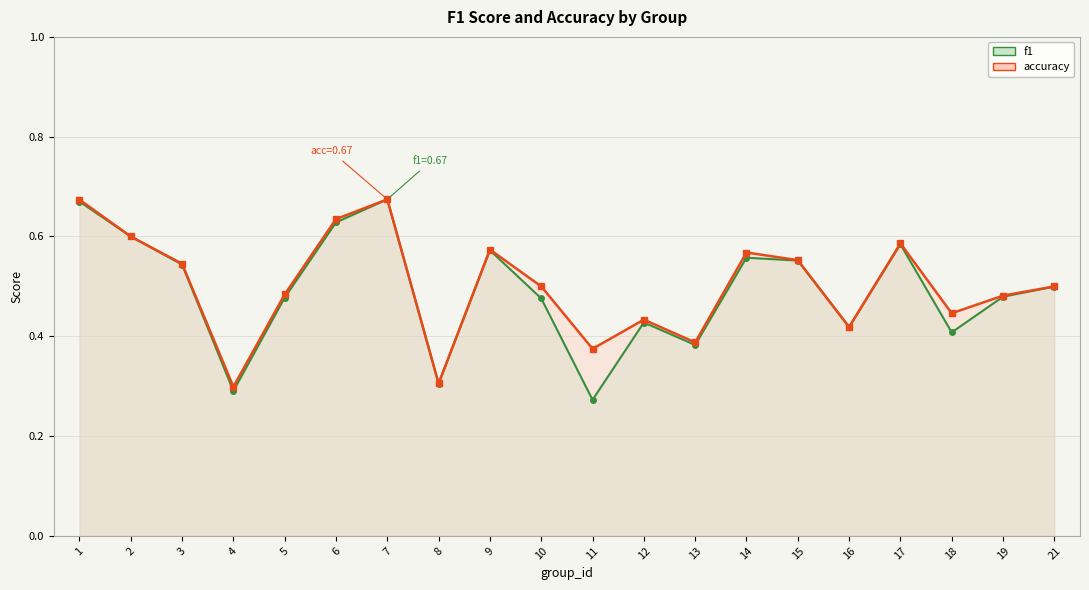

Which series has the largest total across all categories?

accuracy